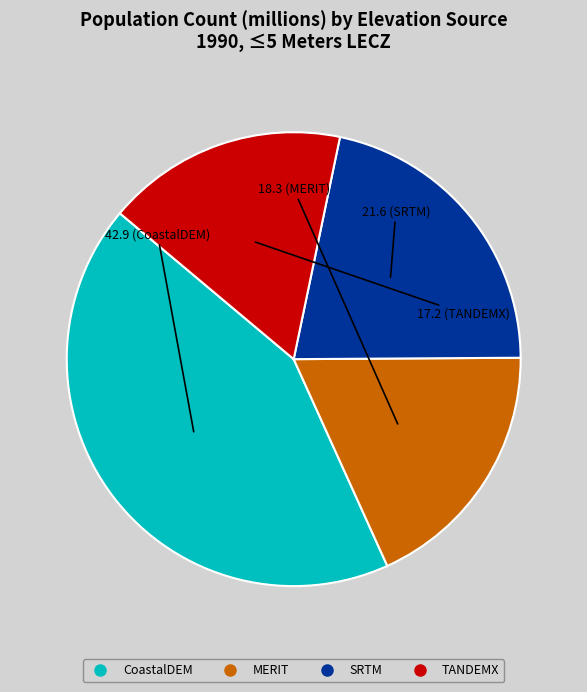

Combined, do MERIT and SRTM account for over 50%?

No